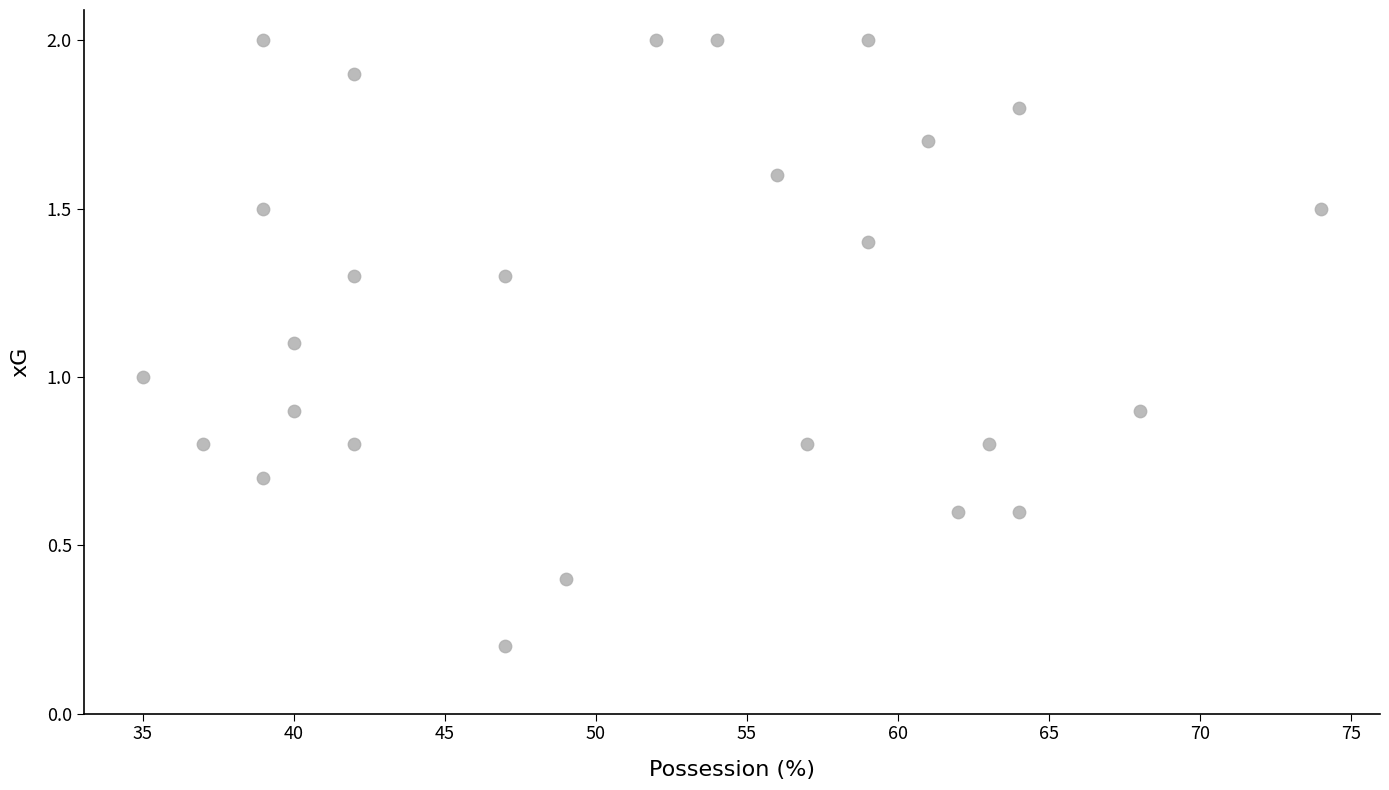

What is the range of X values (max minus min)?

39.0